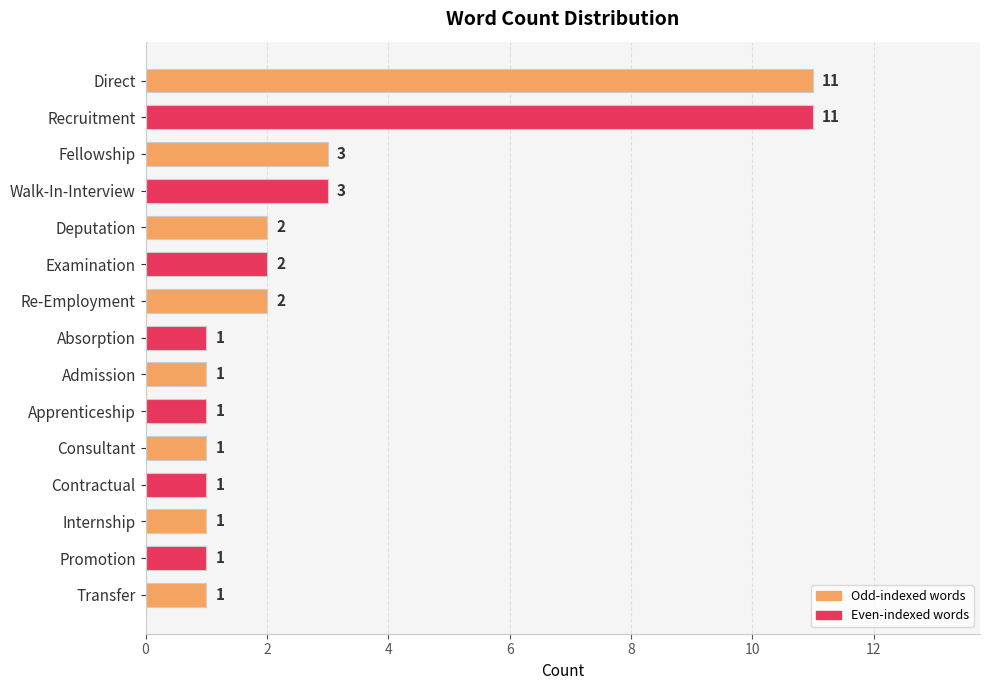

The value at Deputation is 2. True or false?

True